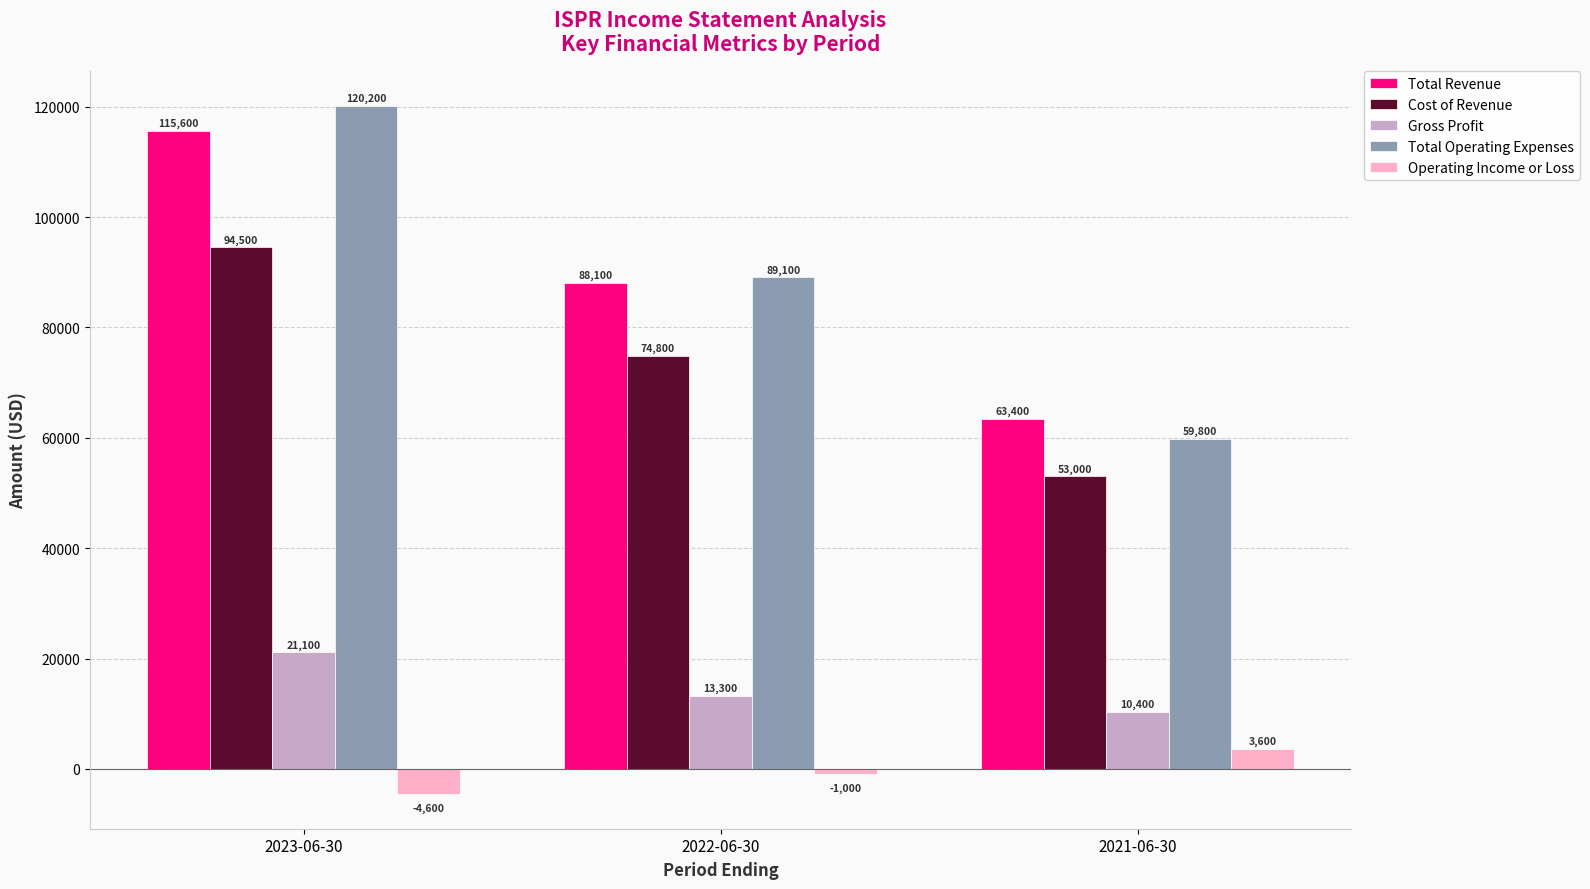

Is it true that Gross Profit equals 29189 at 2023-06-30?

False